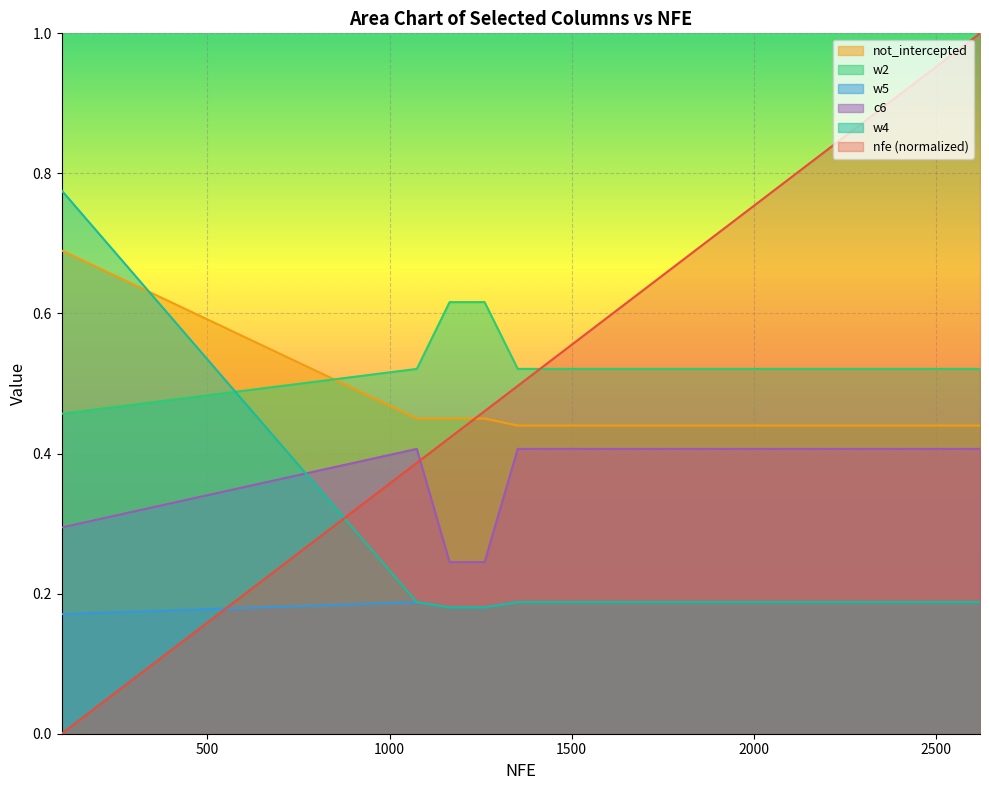

What is the average value of the not_intercepted series?

0.5